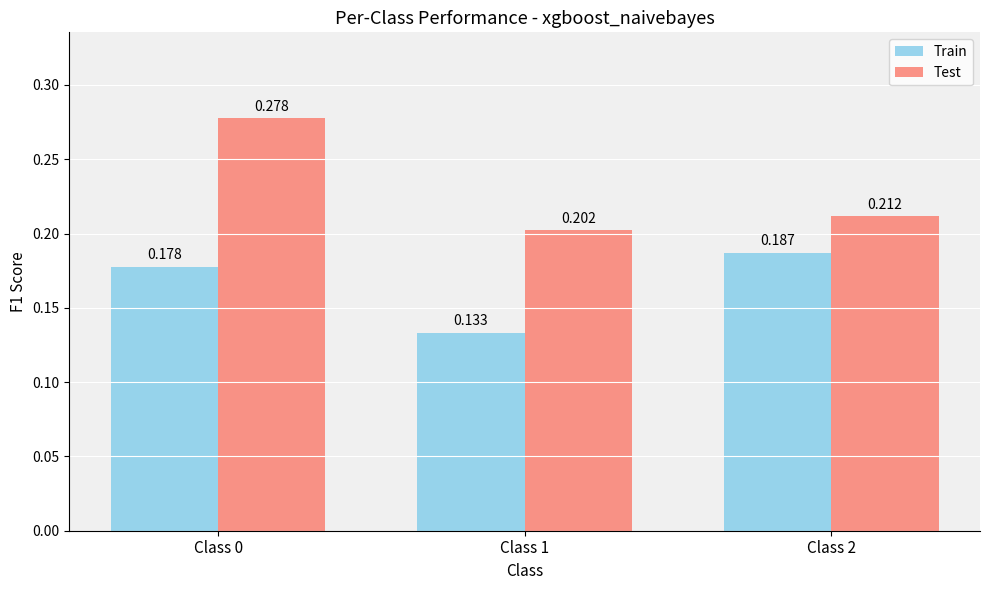

Rank the series by their maximum value, from lowest to highest.

Train, Test